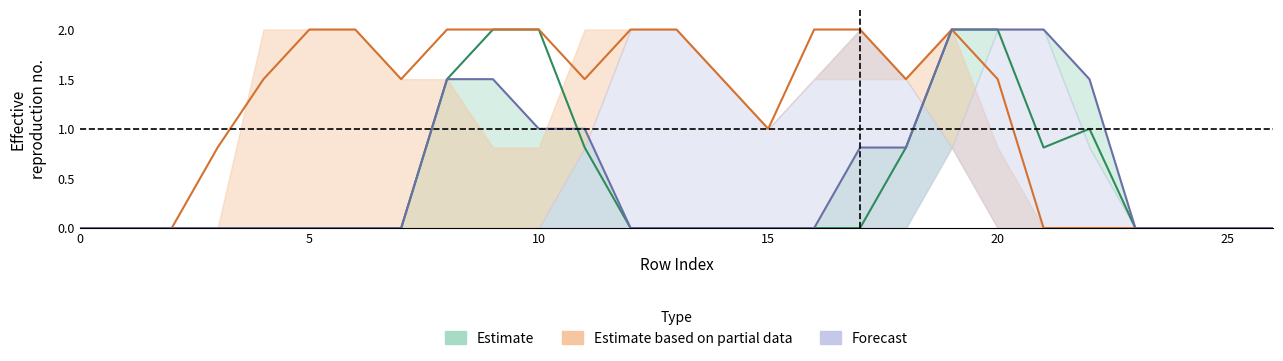

What is the total value across all series at 13?

2.0